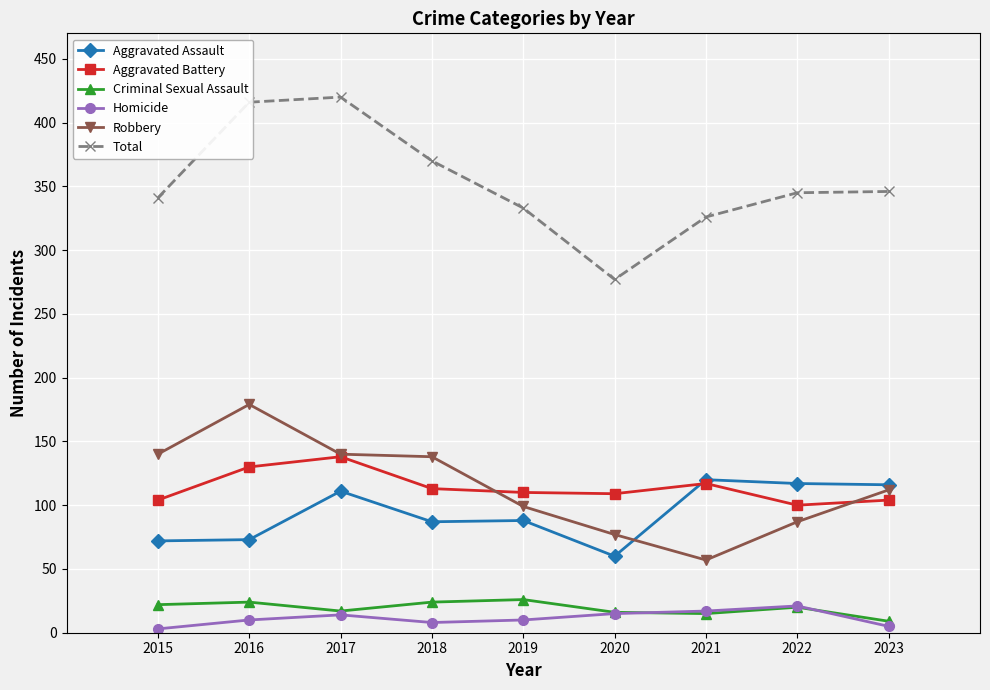

What is the value of the Total point at the 6th from the left?

277